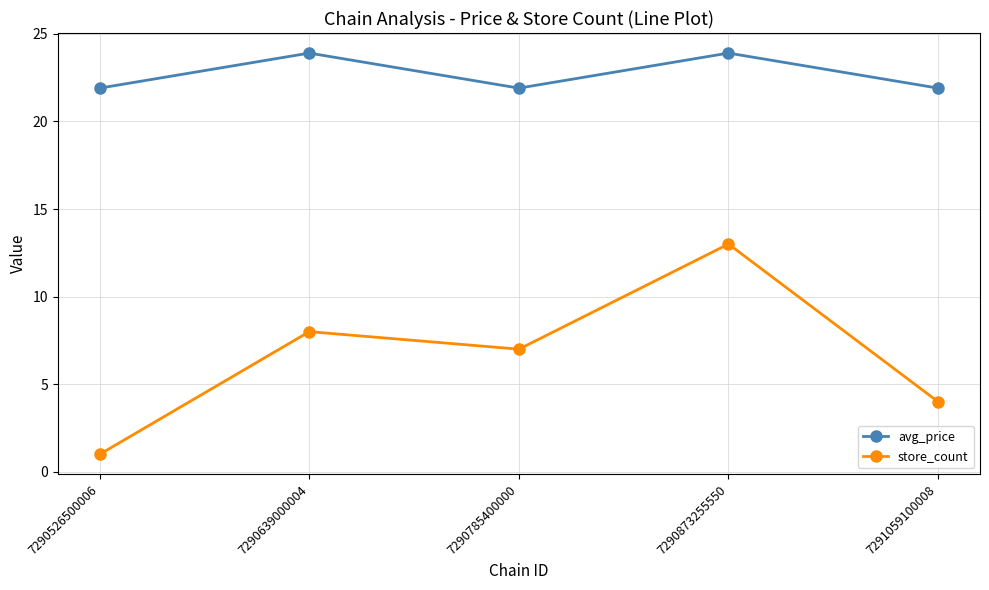

True or false: store_count and avg_price intersect in this chart.

False